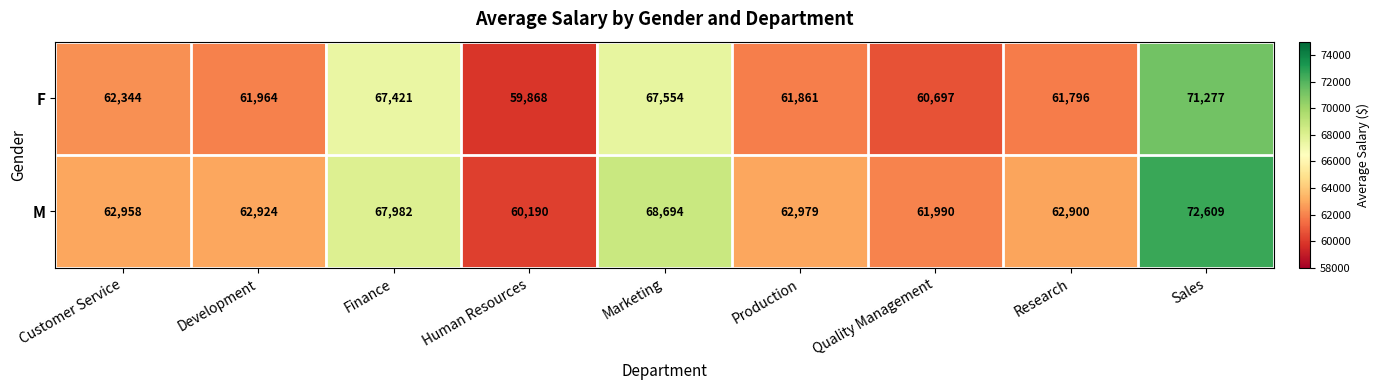

At how many categories does at least one series exceed 67618?

3